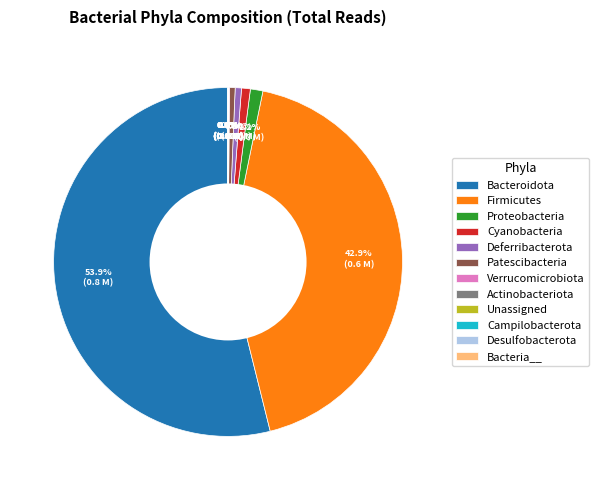

Which category has the biggest portion of the pie?

Bacteroidota